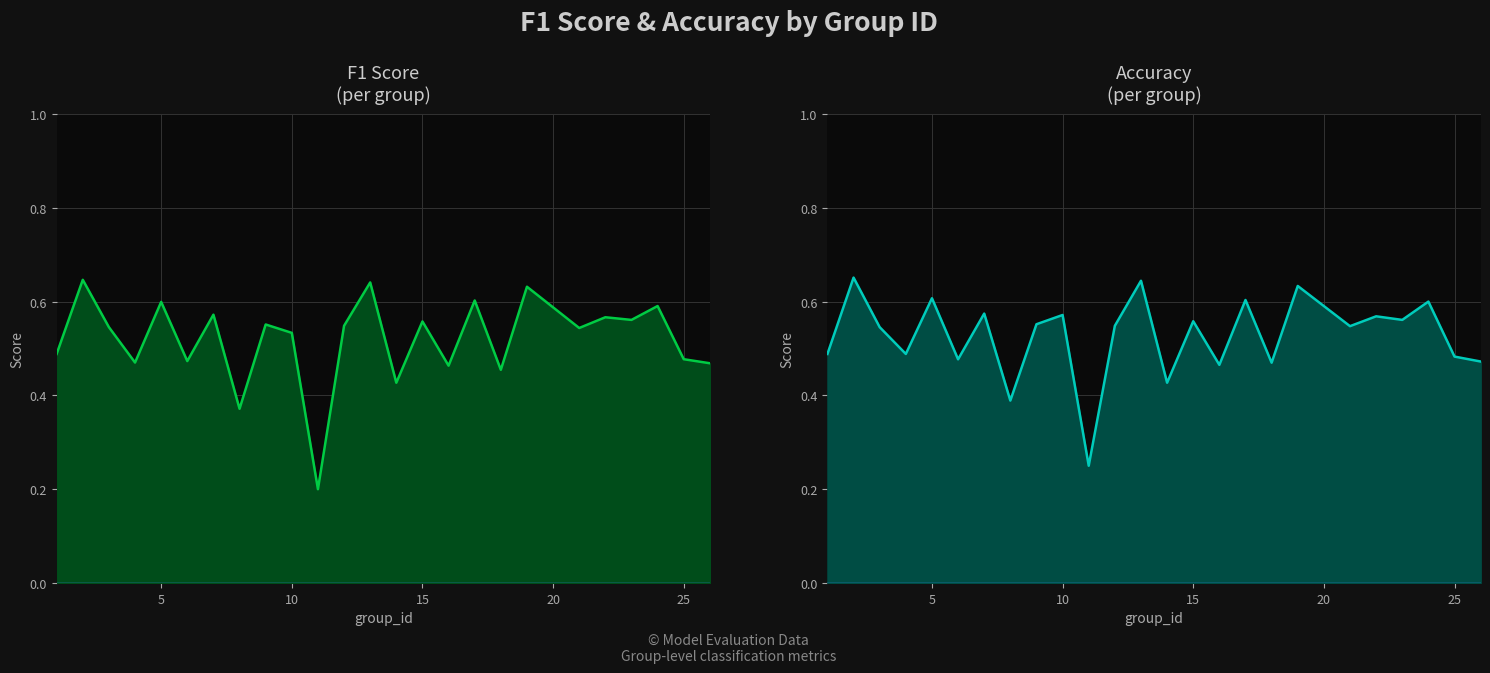

True or false: accuracy has more than 1 points higher than both neighbors.

True